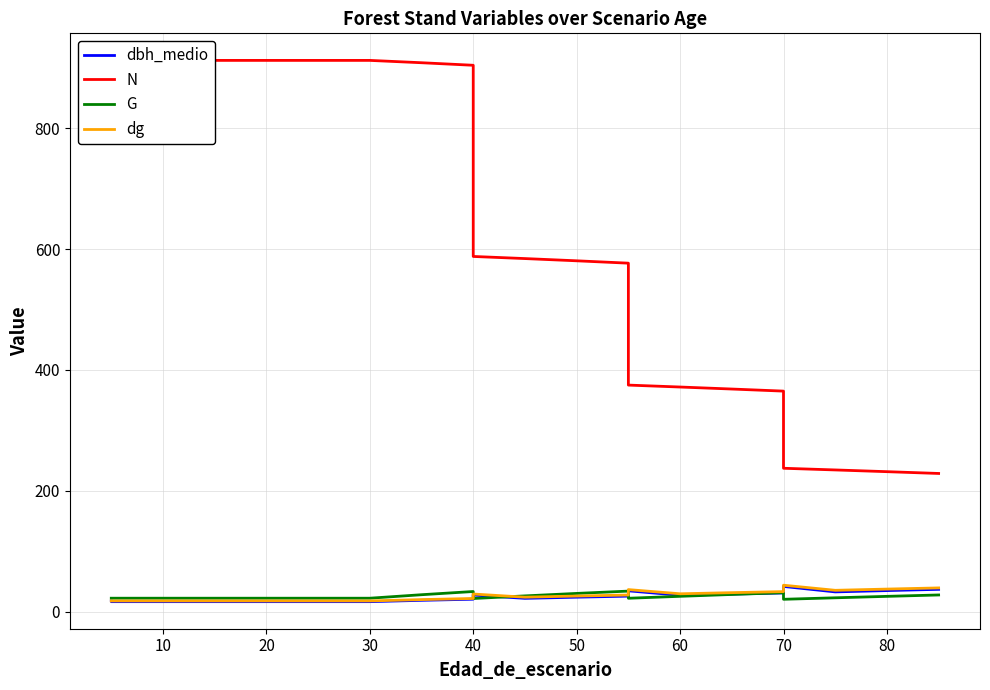

What is the difference between the dbh_medio values at 13 and 30?

17.9